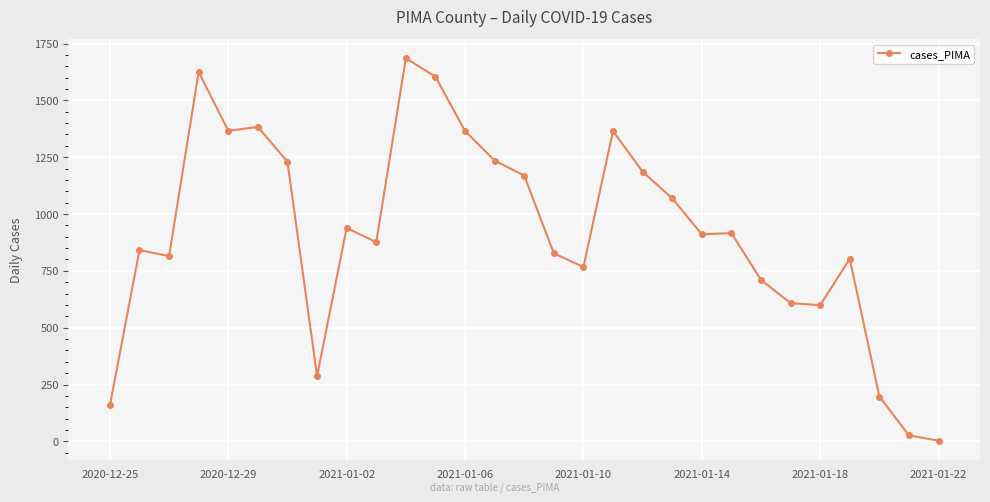

True or false: the data has more than 0 interior local peaks.

True